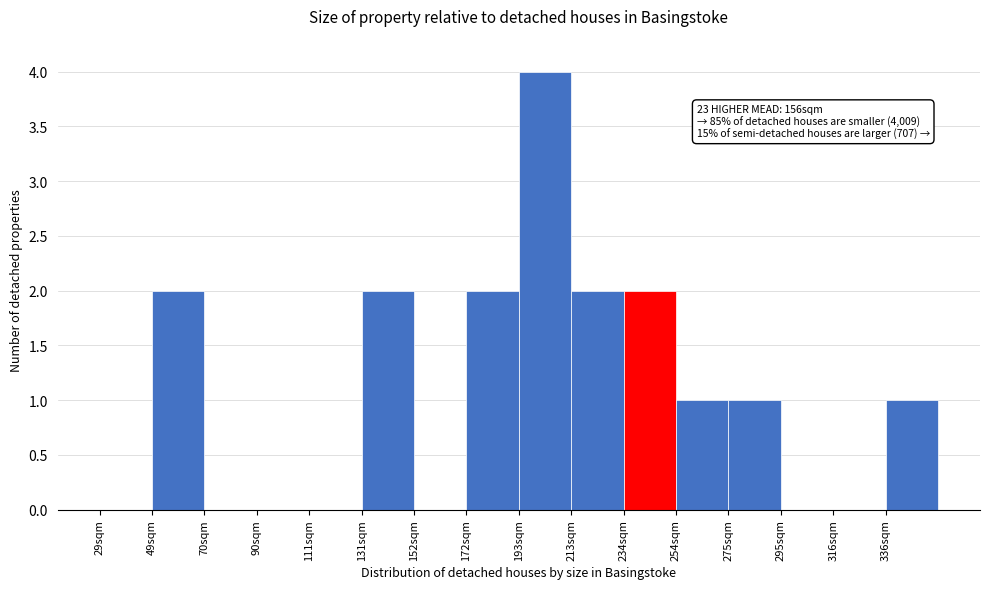

Reading left to right, list all the values displayed in this chart.

29sqm=0	49sqm=2	70sqm=0	90sqm=0	111sqm=0	131sqm=2	152sqm=0	172sqm=2	193sqm=4	213sqm=2	234sqm=2	254sqm=1	275sqm=1	295sqm=0	316sqm=0	336sqm=1